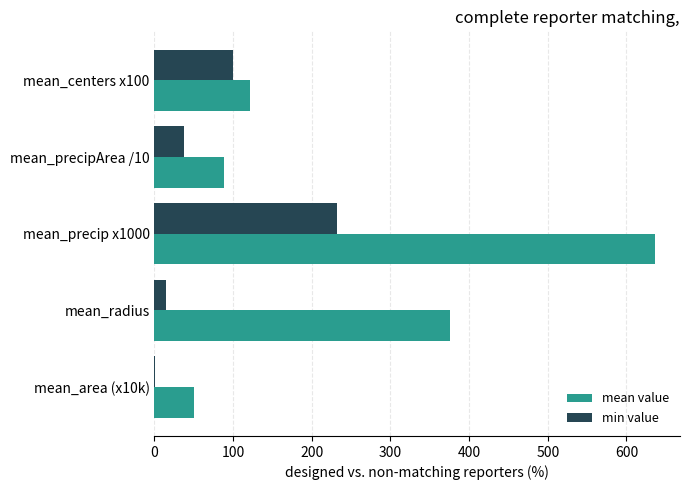

What is the maximum value shown in the chart?

636.3